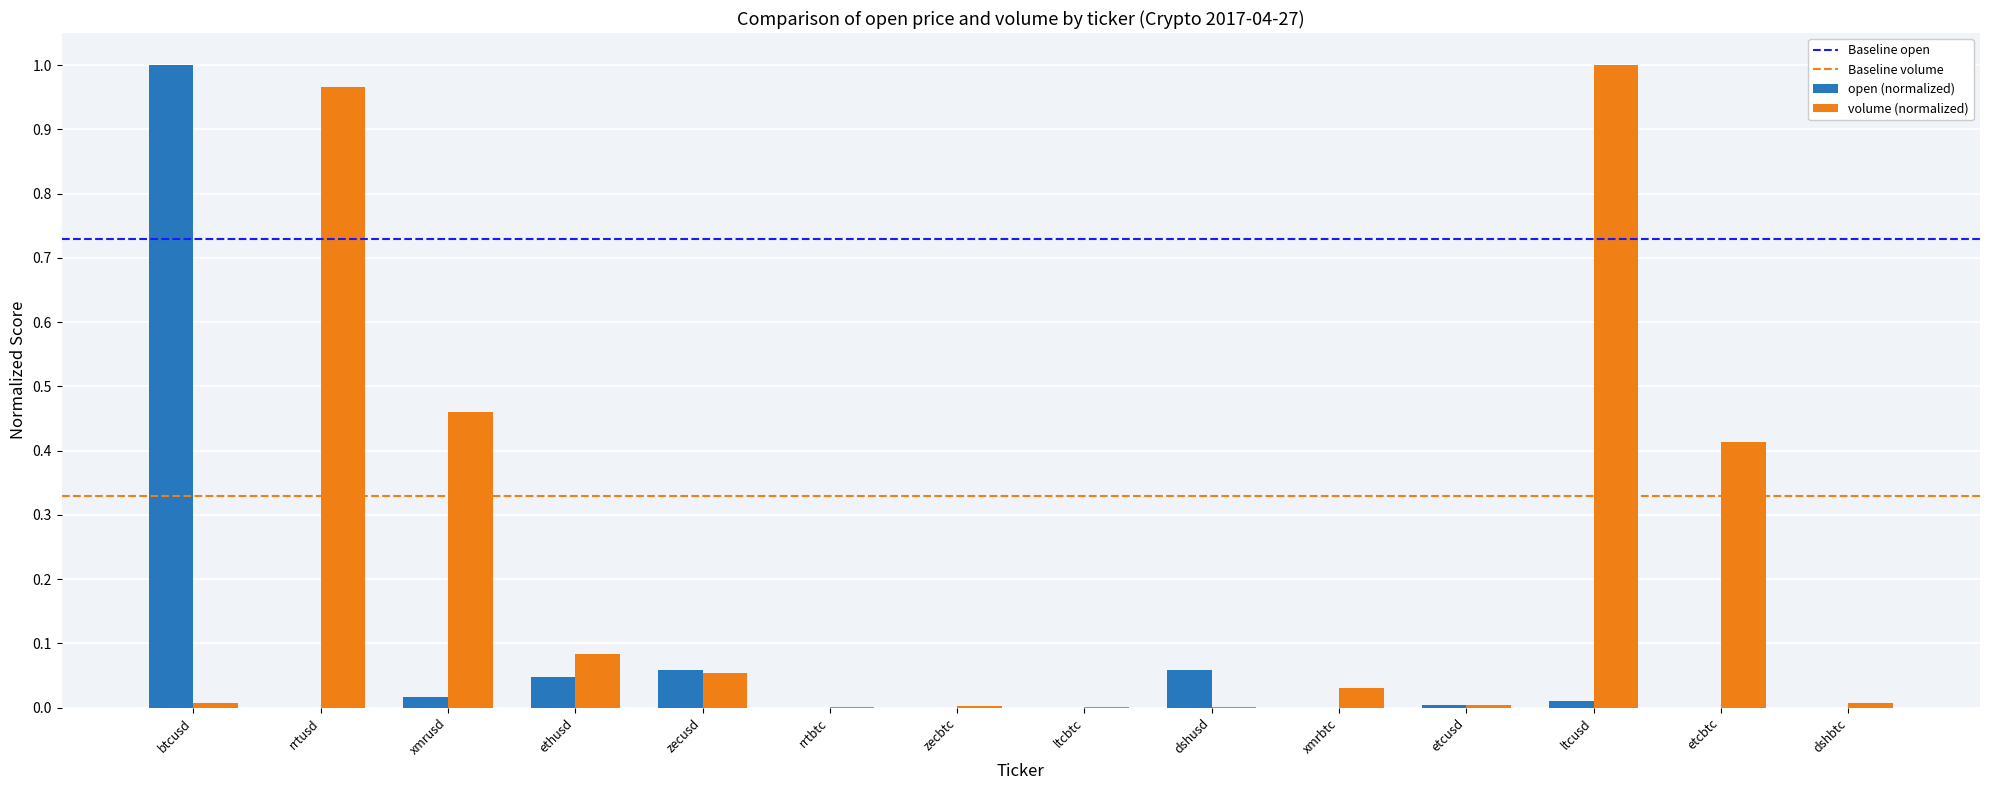

Which category has the highest value in the volume (normalized) series?

ltcusd